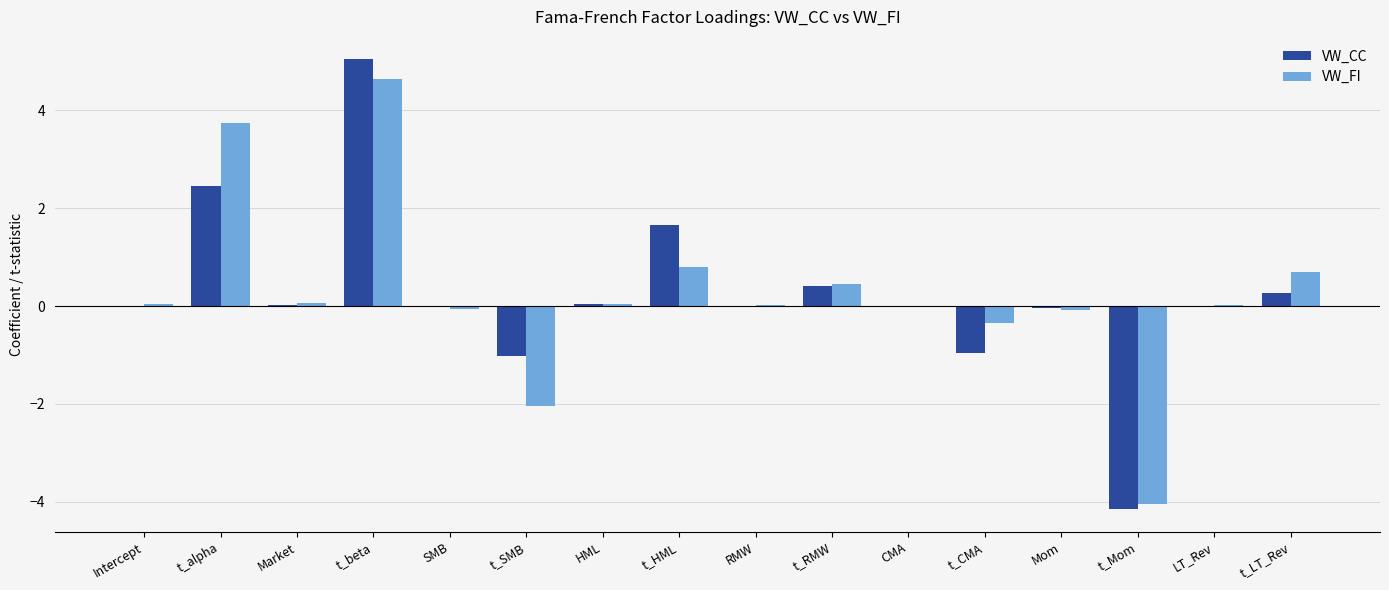

Is the value of VW_CC at t_beta greater than the value of VW_FI at t_SMB?

Yes